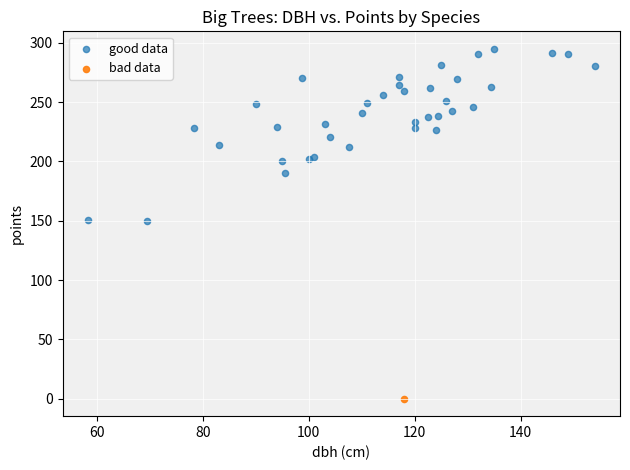

What are all the series names shown in the legend?

good data, bad data